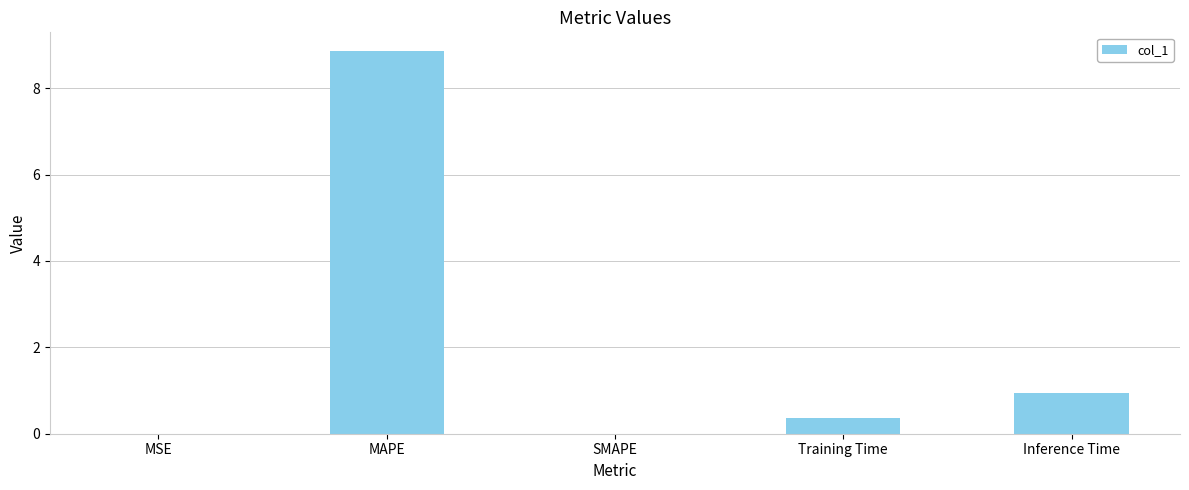

What is the maximum value shown in the chart?

8.8